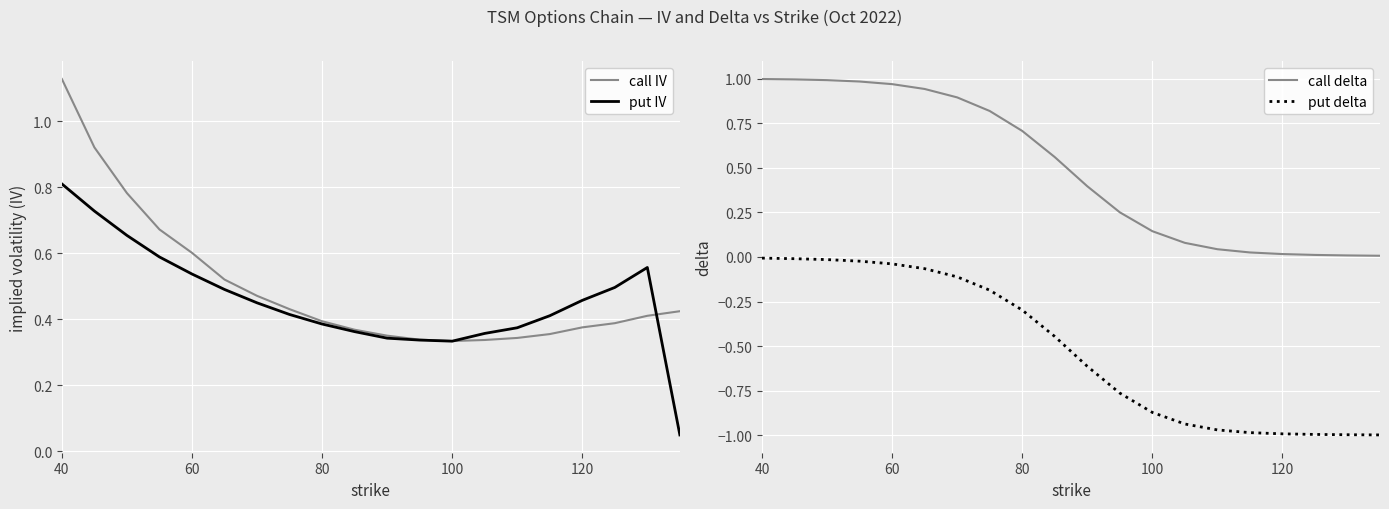

What is the difference between the second highest and second lowest values in the call IV series?

0.6